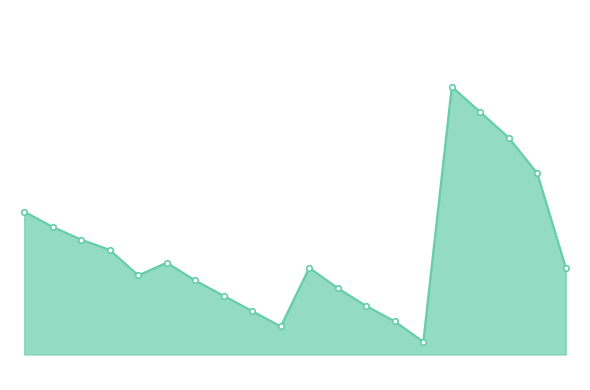

Does the chart have visible grid lines?

No